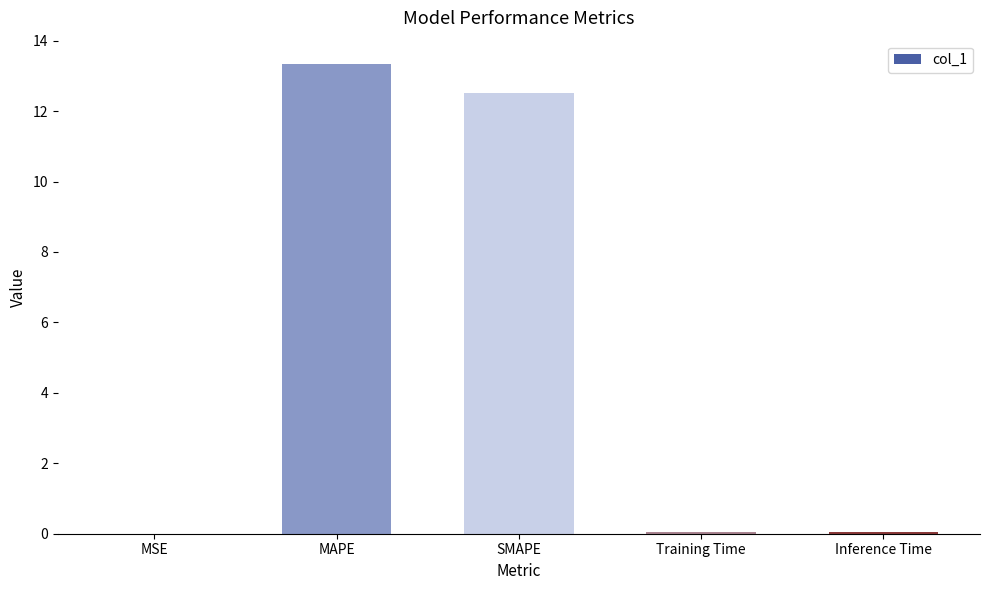

The value at MAPE is 13.3. True or false?

True